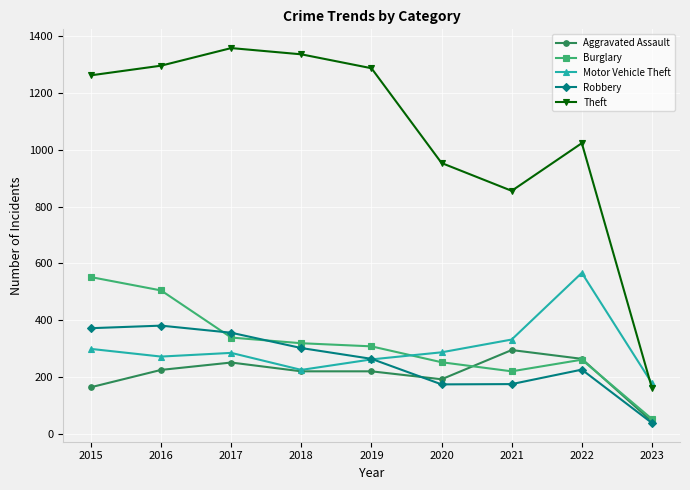

Count the number of categories in the chart.

9